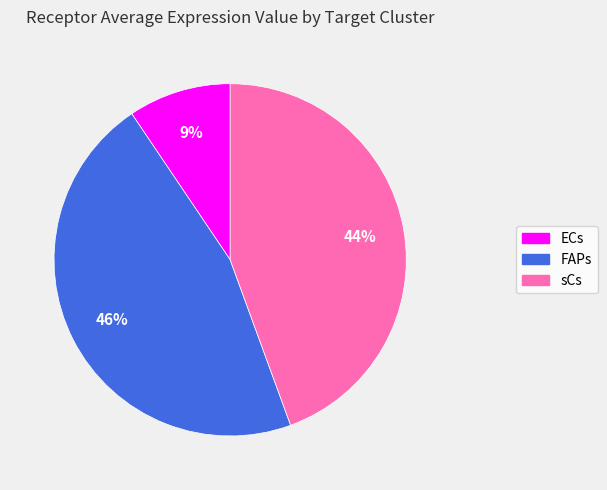

Between FAPs and ECs, which is larger?

FAPs